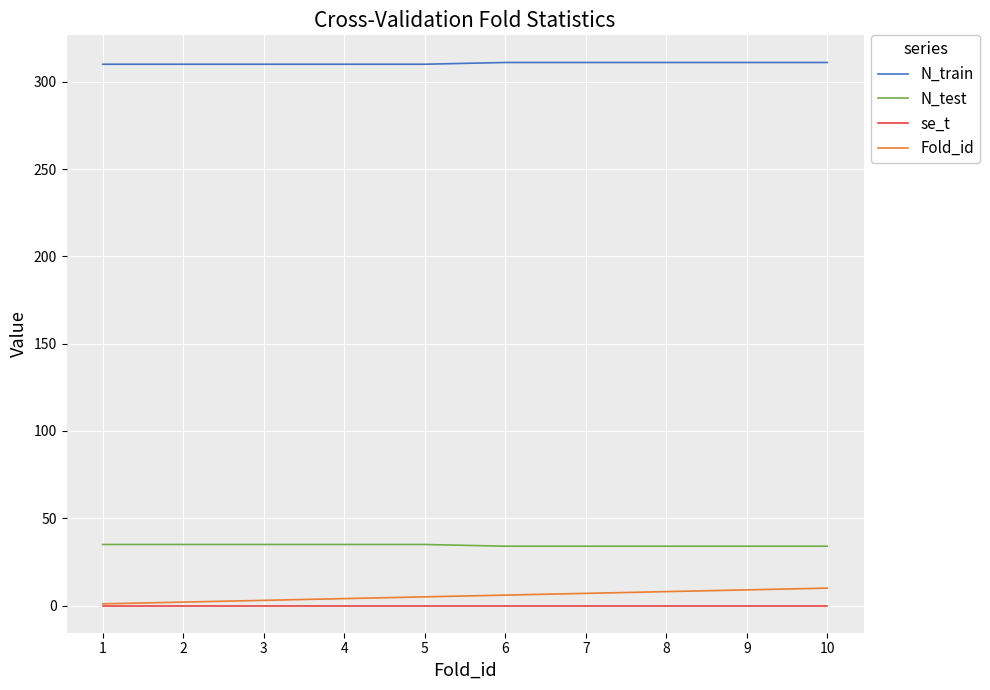

Is the value of N_test at 4 greater than the value of Fold_id at 9?

Yes